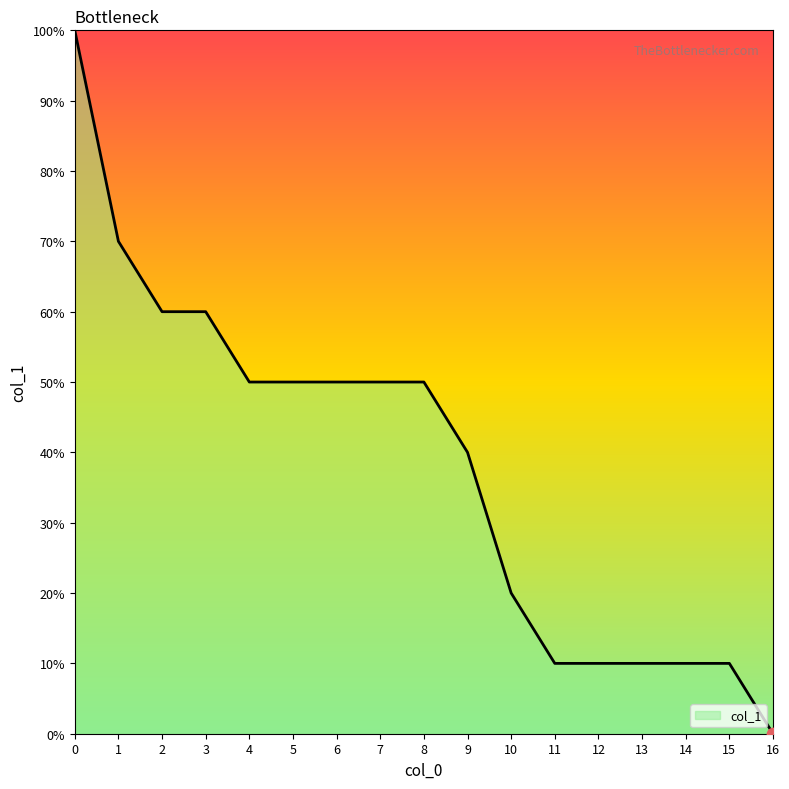

Which has a higher value, 14 or 8?

8